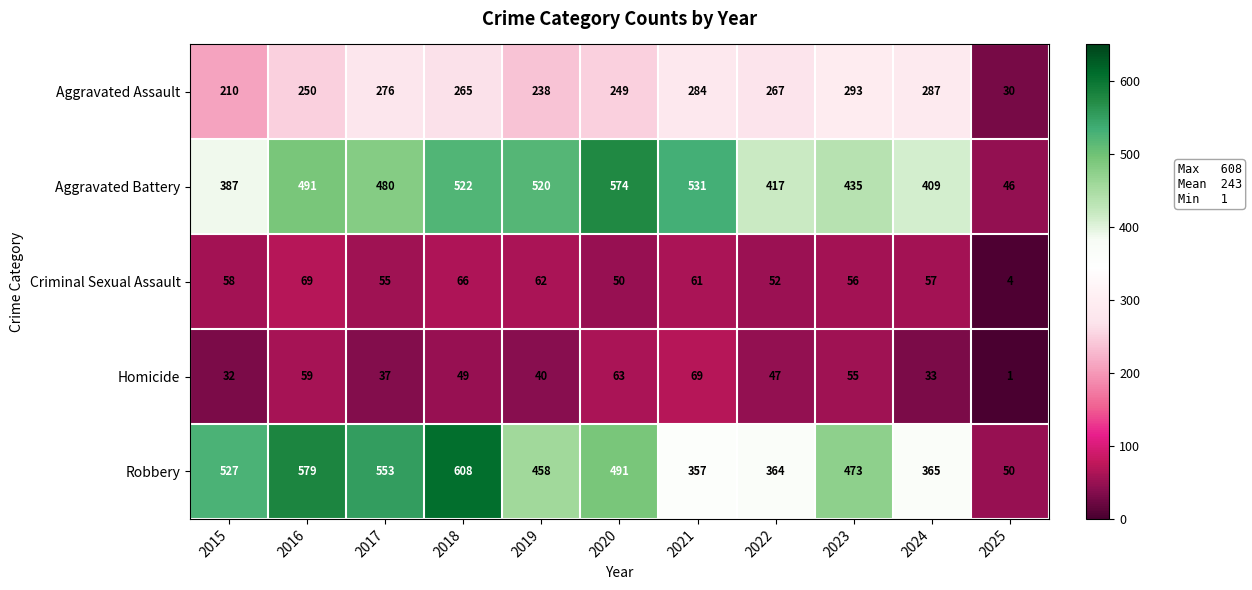

List the labels in order of Criminal Sexual Assault value, smallest first.

2025, 2020, 2022, 2017, 2023, 2024, 2015, 2021, 2019, 2018, 2016